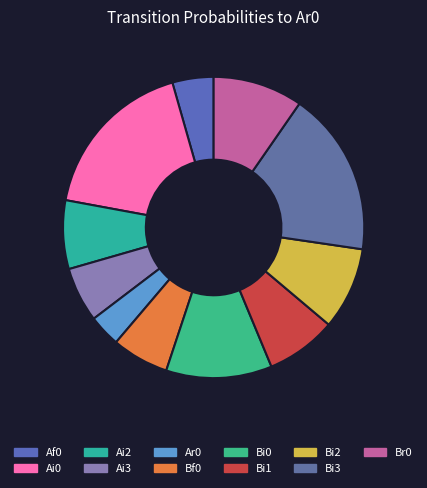

Which slice is the smallest?

Ar0